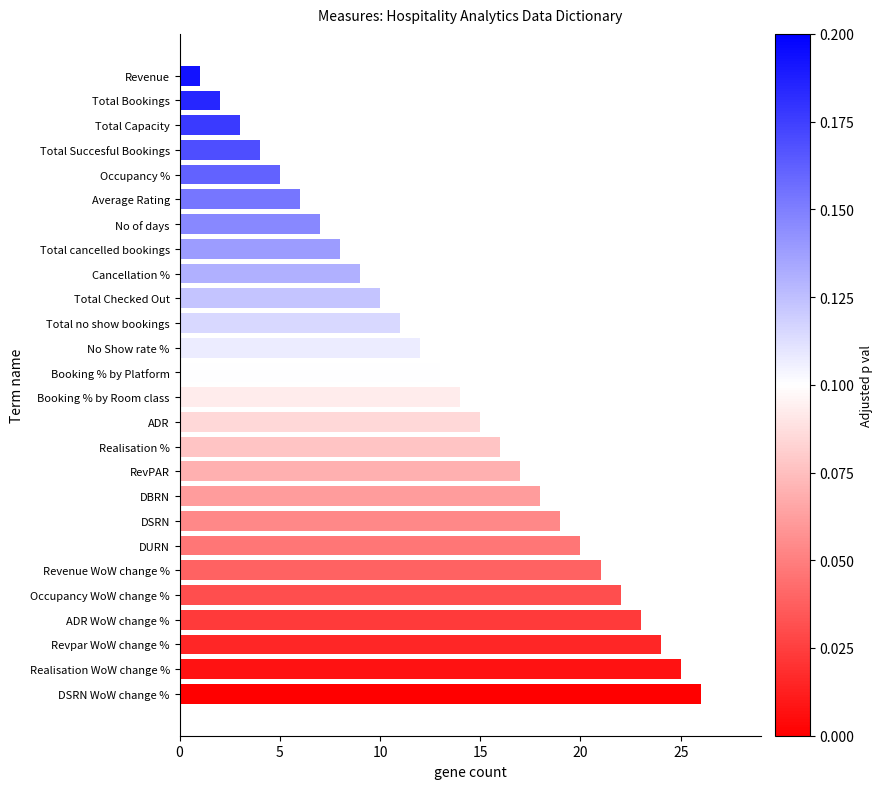

What is the average value?

14